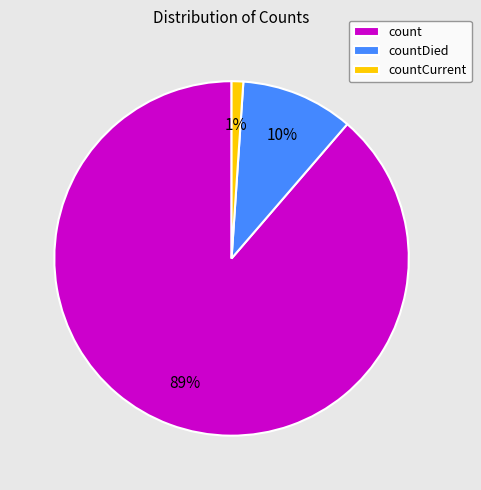

Between countCurrent and count, which is larger?

count